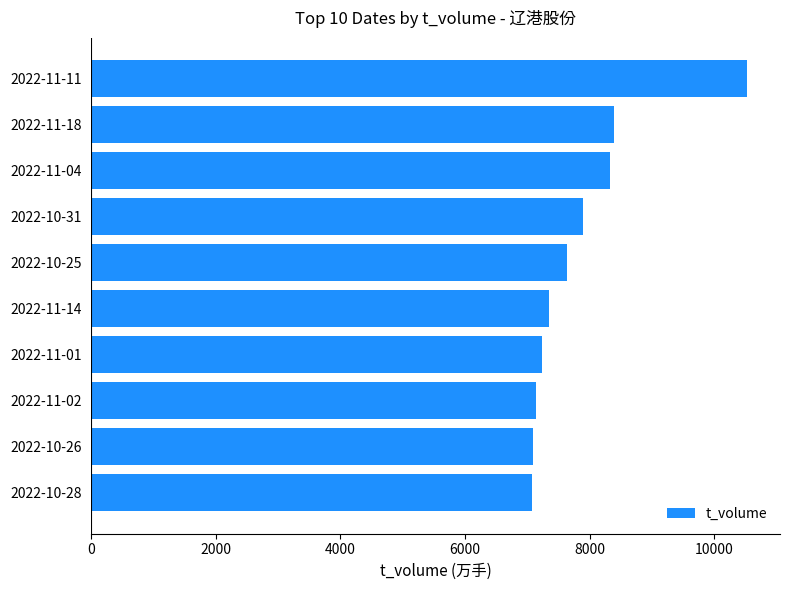

What is the minimum value shown in the chart?

7082